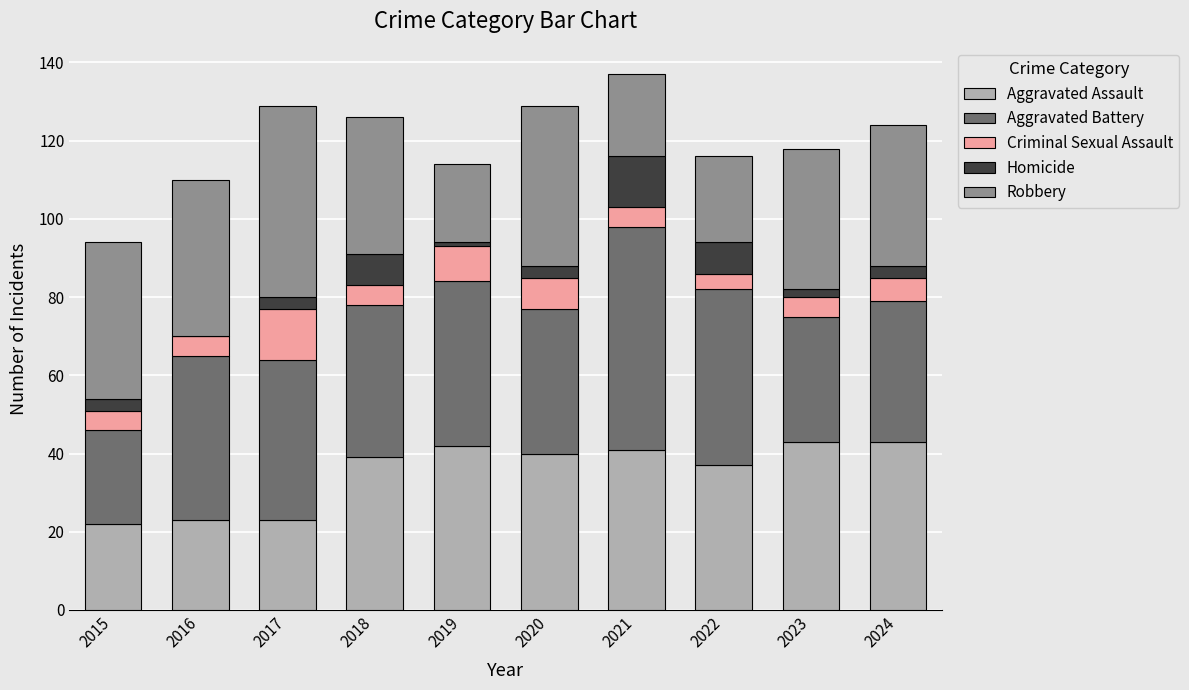

The Aggravated Assault series shows 43 at 2023. True or false?

True